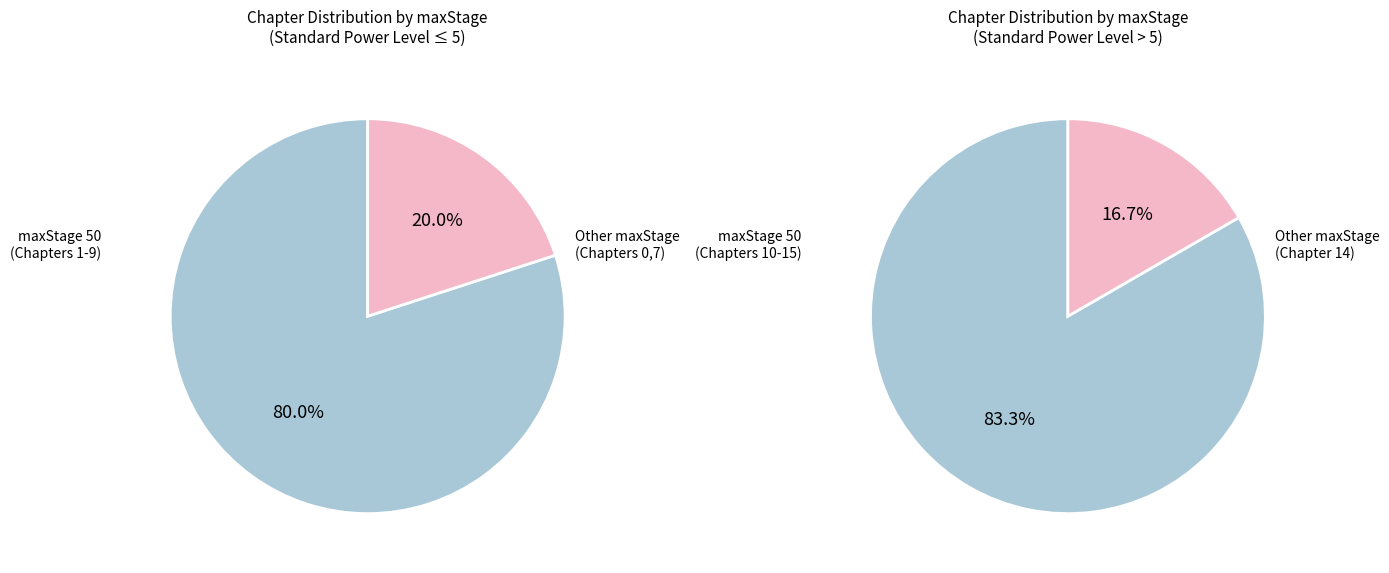

Is it true that maxStage 6 is 21% of the pie?

False